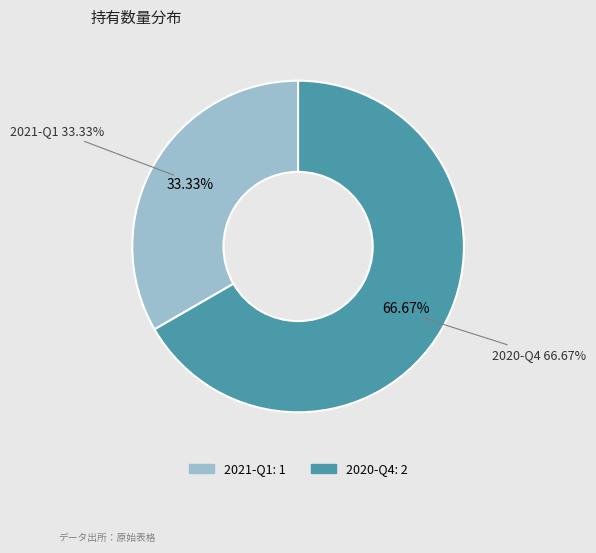

To the nearest percent, what percentage of the pie is 2020-Q4?

67%